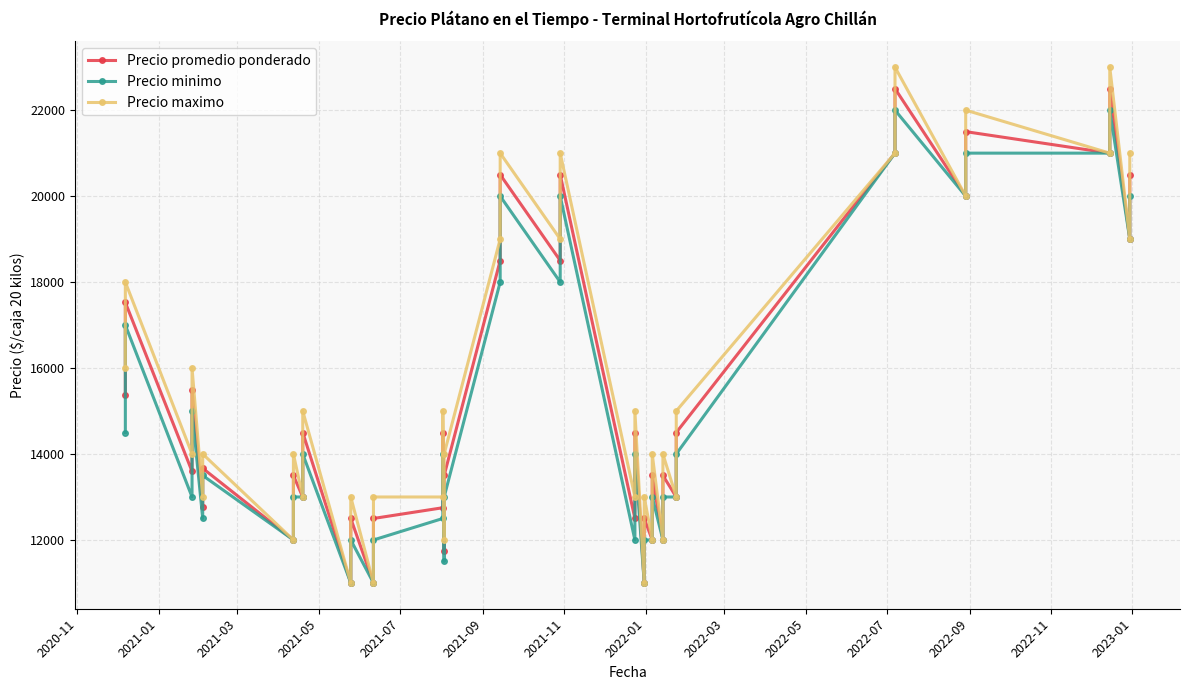

What is the smallest value displayed?

11000